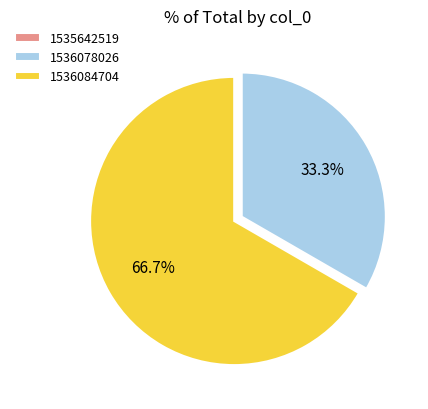

Which has a higher value, 1536078026 or 1536084704?

1536084704